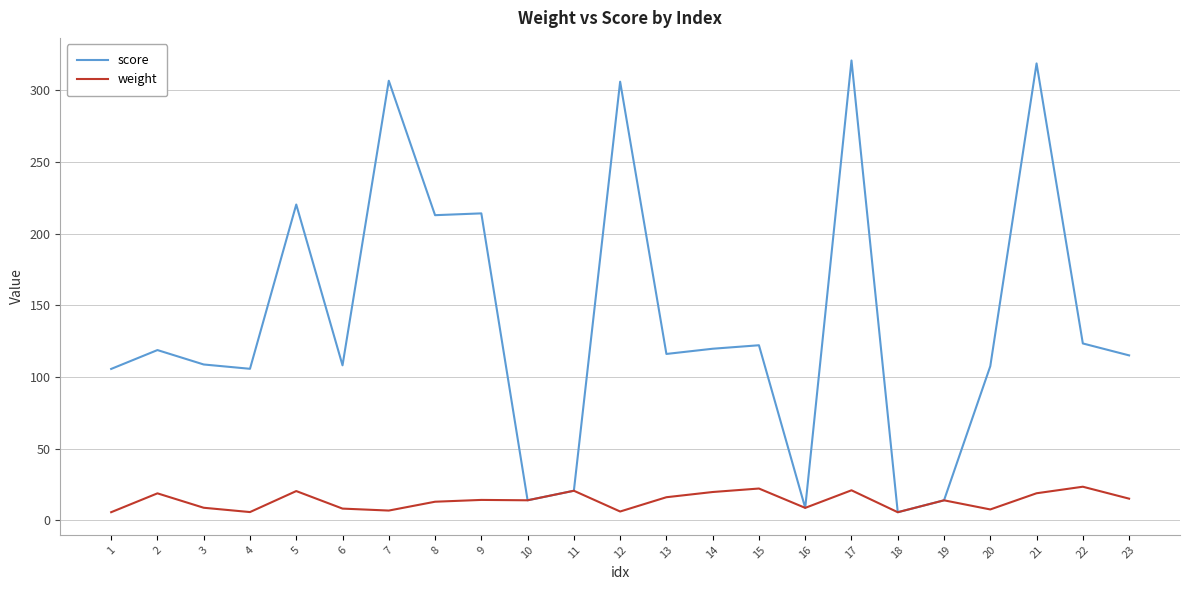

Which series has the largest total across all categories?

score